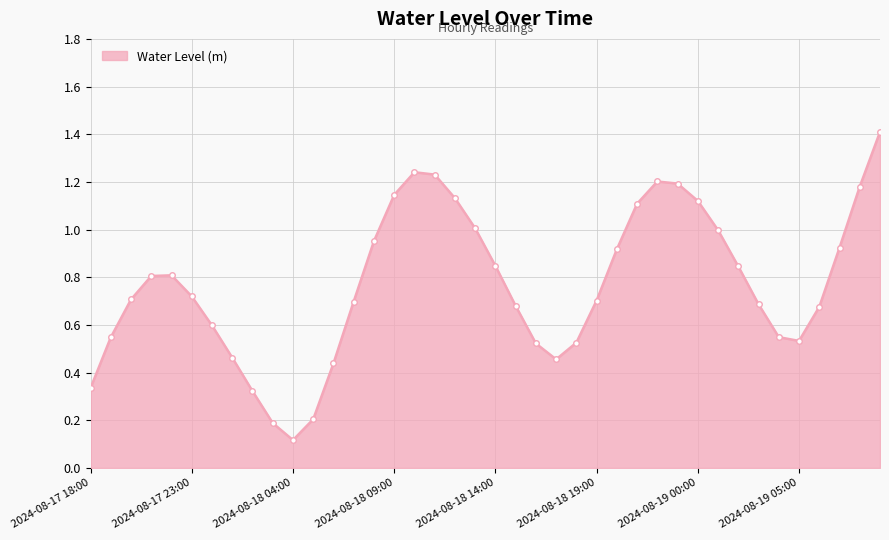

What is the difference between the maximum and minimum values?

1.3